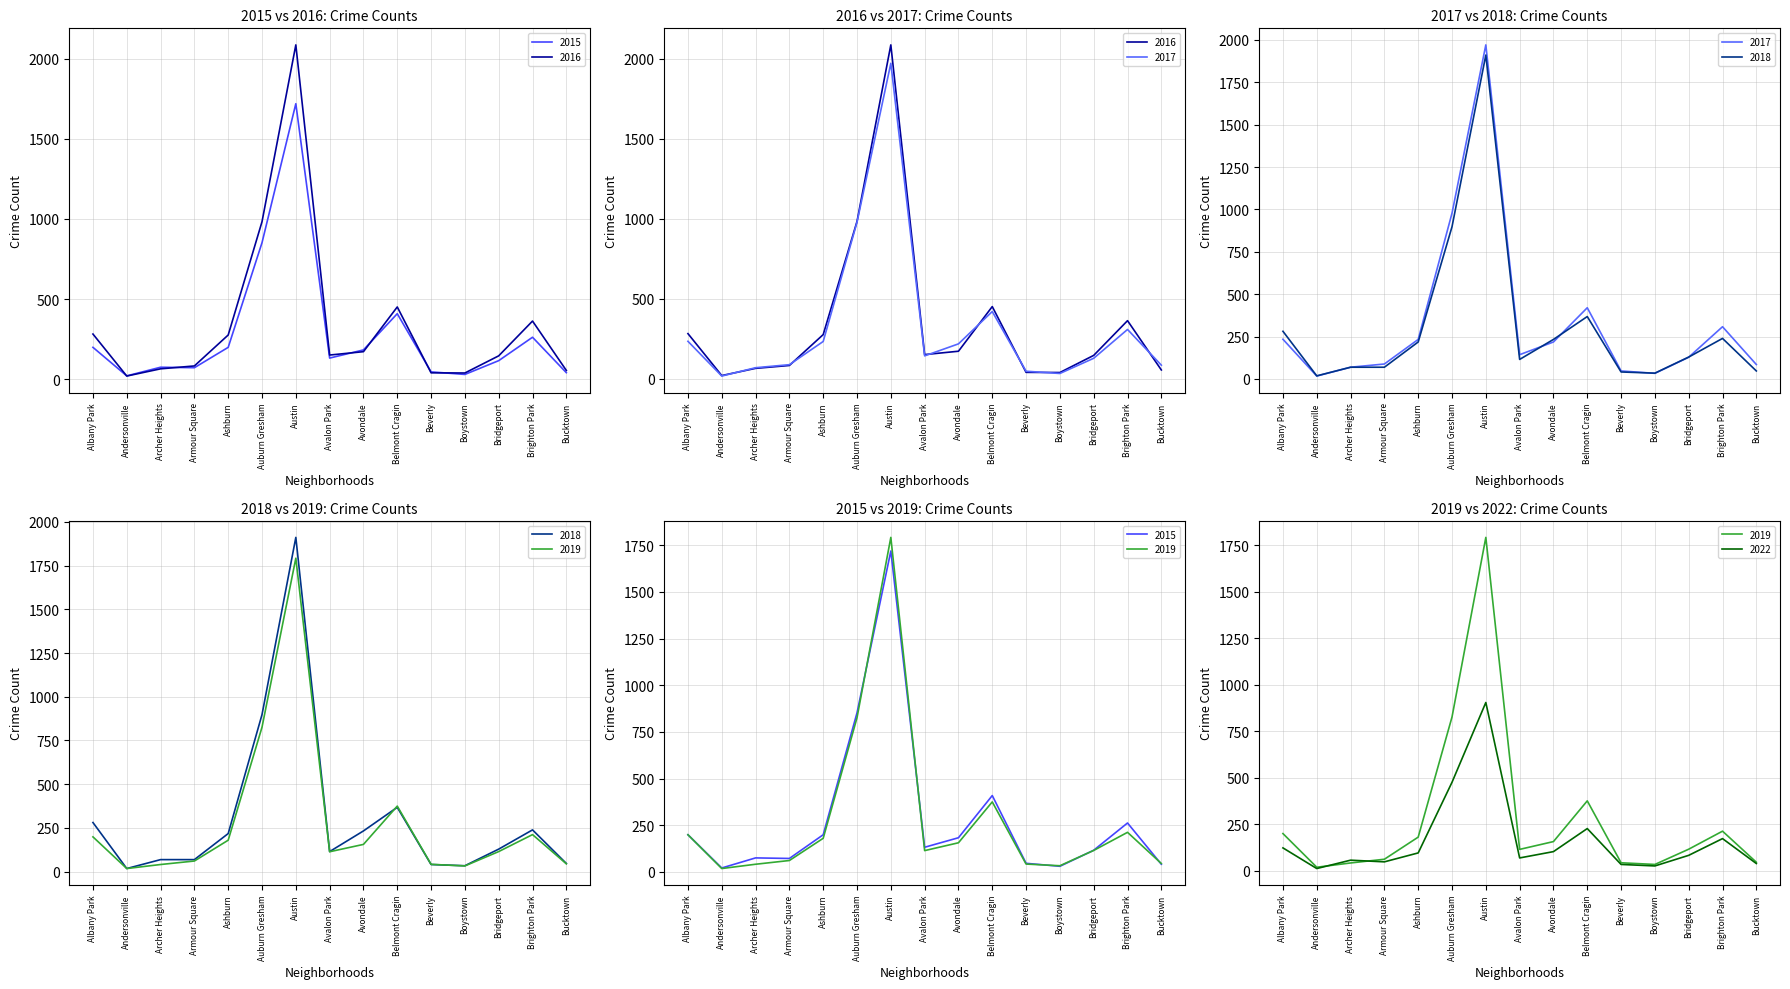

What is the total value across all series at Andersonville?

105